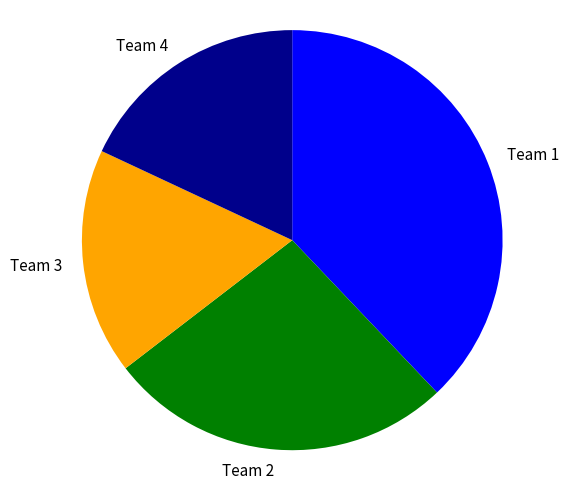

Which has a higher value, Team 4 or Team 3?

Team 4